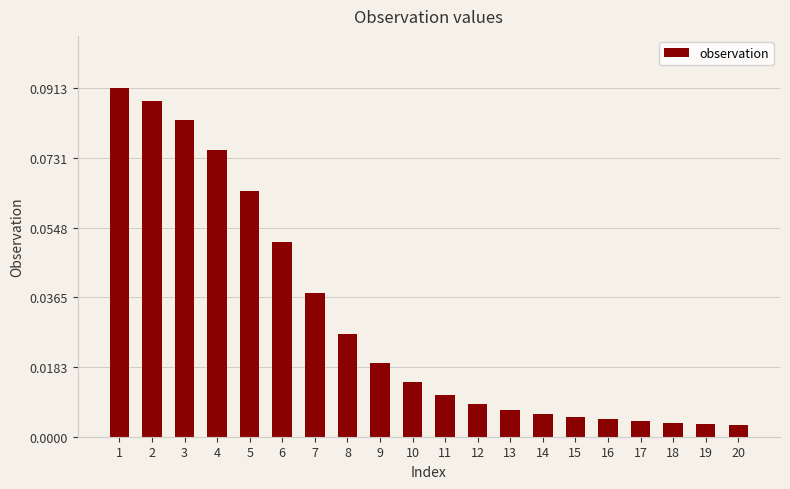

The value at 7 is 0.1. True or false?

False